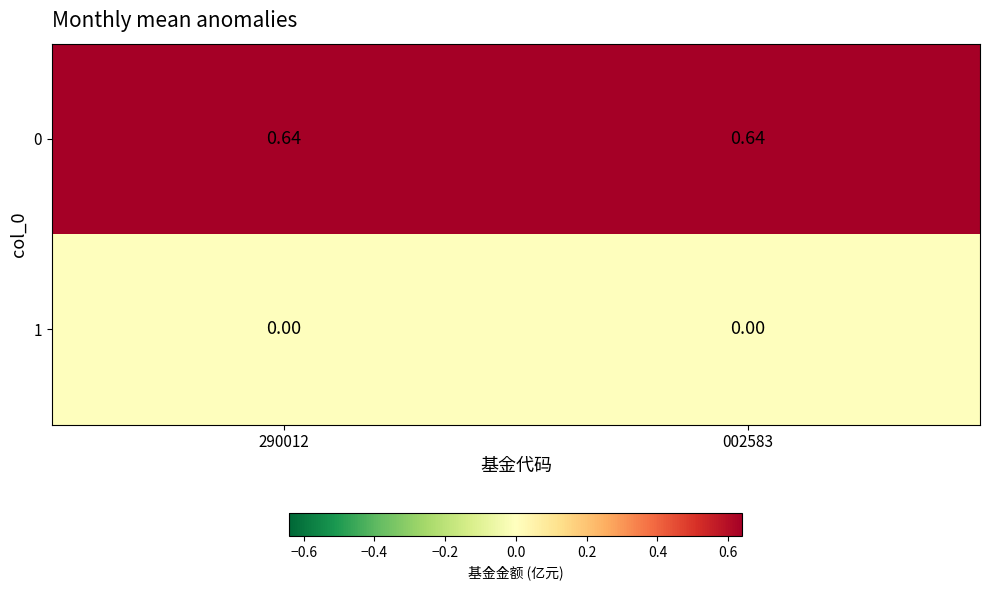

List the series in order of their peak value, lowest first.

1, 0